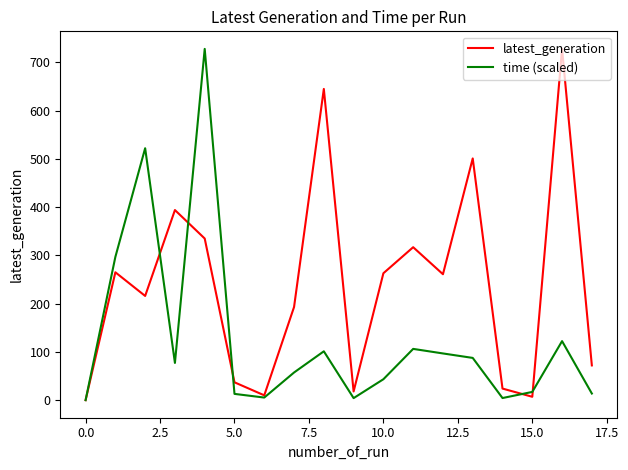

Does the chart have visible grid lines?

No